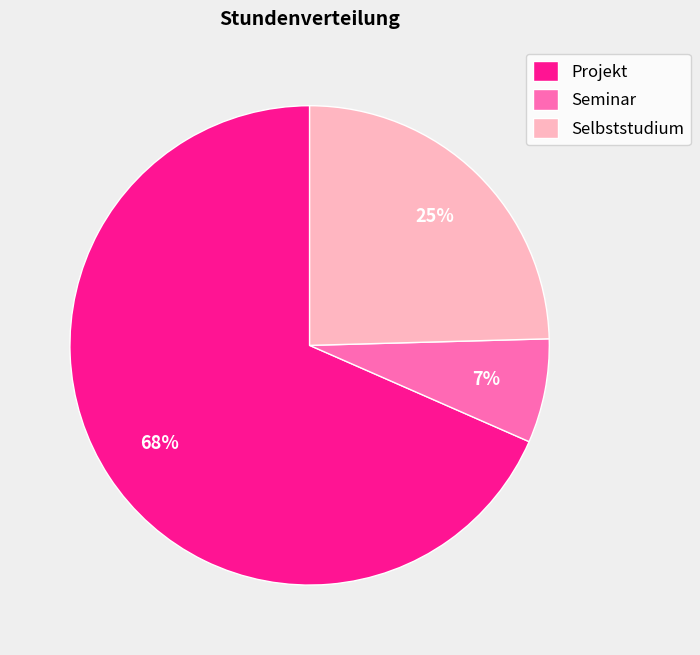

Combined, do Seminar and Projekt account for over 50%?

Yes